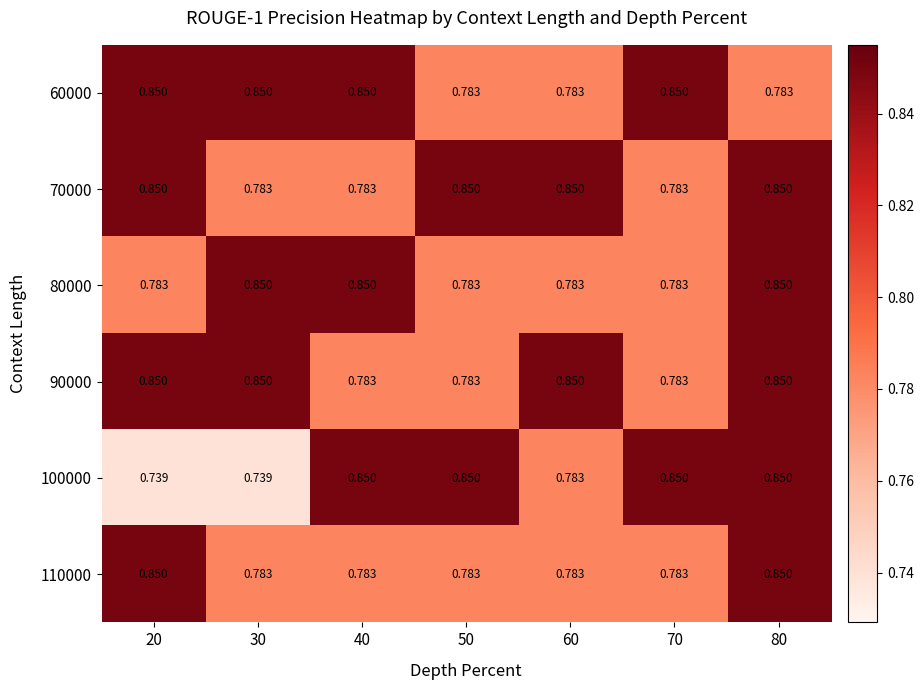

Is the value of 60000 at 20 greater than the value of 110000 at 50?

Yes